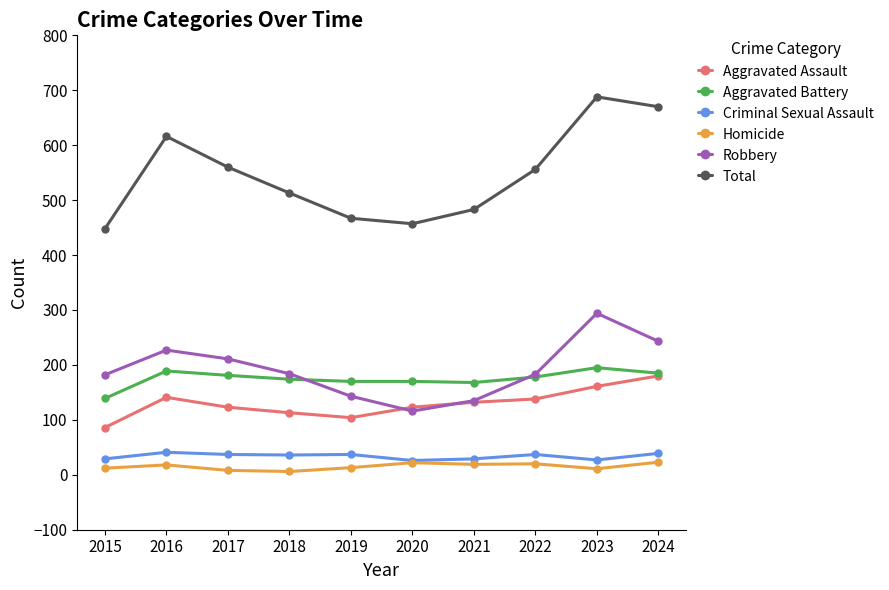

What are all the series names shown in the legend?

Aggravated Assault, Aggravated Battery, Criminal Sexual Assault, Homicide, Robbery, Total